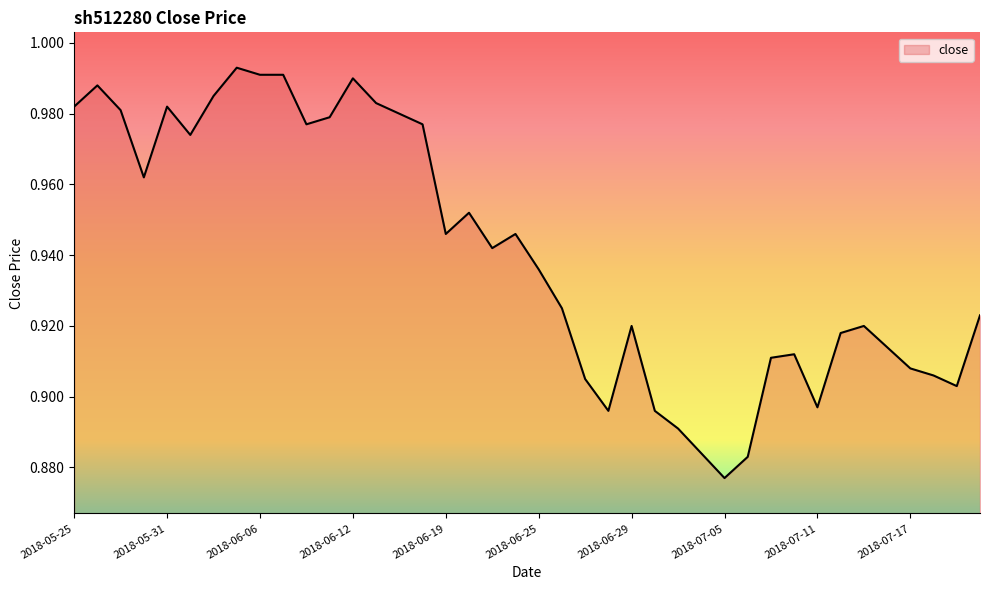

The value at 2018-07-05 is 1.4. True or false?

False